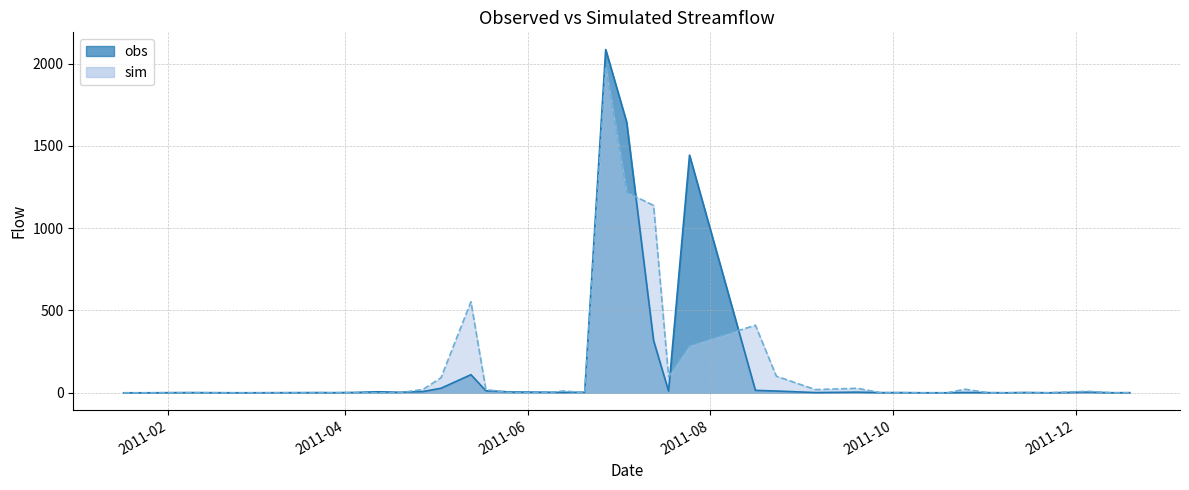

How many intersections are there between sim and obs?

12